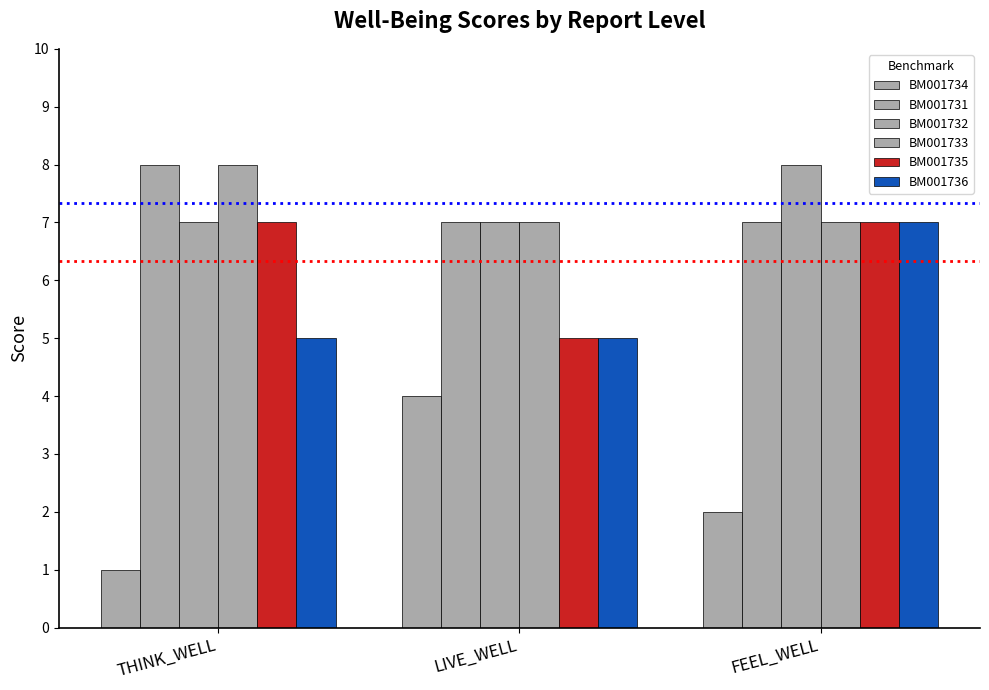

How many data points does each series have?

3